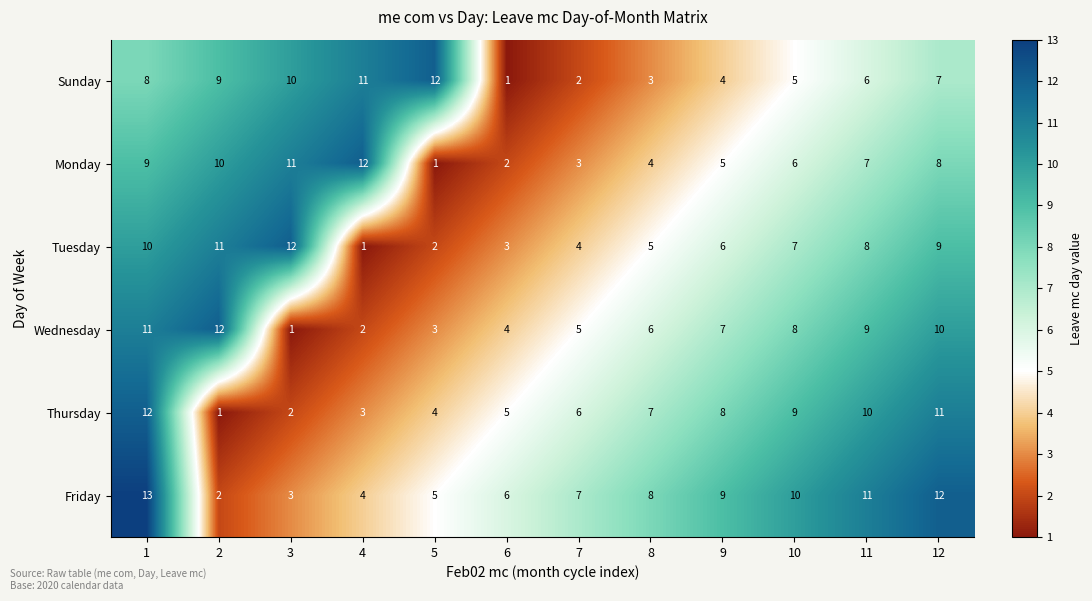

What is the spread (max minus min) of values at 7?

5